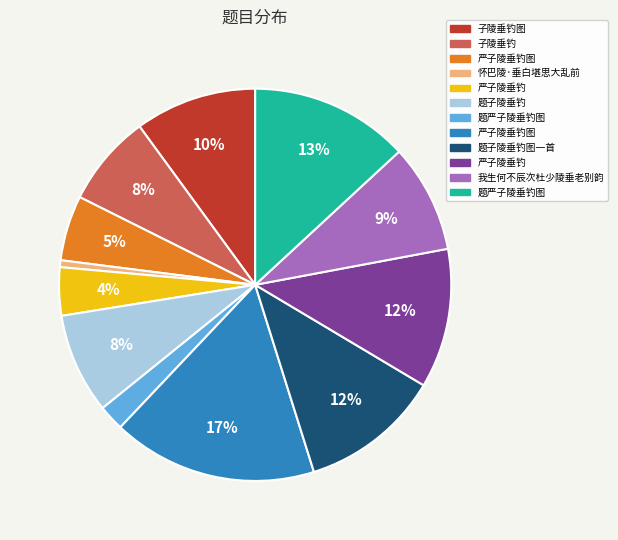

To the nearest percent, what is the difference between the largest and smallest slice percentages?

16%